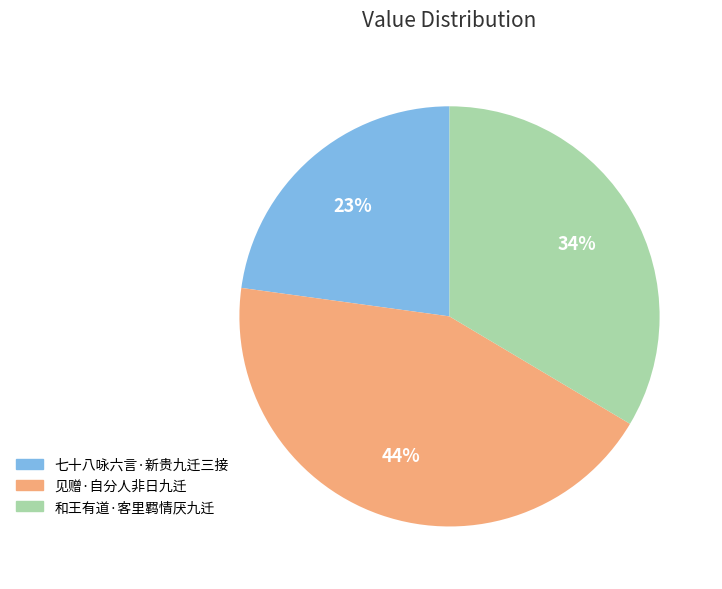

To the nearest percent, what portion does 见赠·自分人非日九迁 represent?

44%